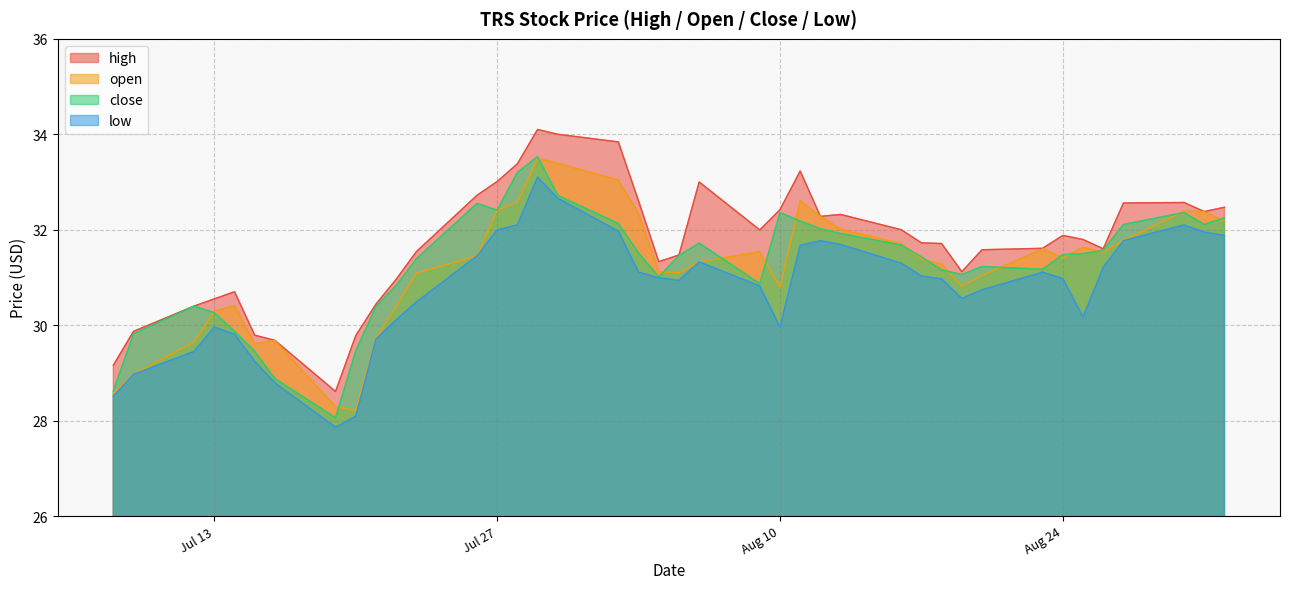

Reading right to left, what are all the values shown in this chart?

high: 32.5	32.4	32.6	32.6	31.6	31.8	31.9	31.6	31.6	31.1	31.7	31.7	32.0	32.3	32.3	33.2	32.4	32.0	33.0	31.5	31.3	32.6	33.8	34.0	34.1	33.4	33.0	32.7	31.5	31.0	30.4	29.8	28.6	29.7	29.8	30.7	30.6	30.4	29.9	29.2
open: 32.2	32.4	32.4	31.8	31.5	31.6	31.4	31.6	31.0	30.8	31.3	31.4	31.7	32.0	32.3	32.6	30.8	31.5	31.3	31.1	31.1	32.3	33.0	33.4	33.5	32.6	32.4	31.4	31.1	30.4	29.7	28.2	28.3	29.7	29.6	30.4	30.3	29.6	29.0	28.6
close: 32.2	32.1	32.4	32.1	31.6	31.5	31.5	31.2	31.2	31.1	31.2	31.4	31.7	31.9	32.0	32.2	32.4	30.9	31.7	31.5	31.0	31.5	32.1	32.7	33.5	33.2	32.4	32.5	31.4	30.8	30.4	29.5	28.1	28.9	29.4	29.9	30.3	30.4	29.8	28.6
low: 31.9	31.9	32.1	31.8	31.2	30.2	31.0	31.1	30.7	30.6	31.0	31.0	31.3	31.7	31.8	31.7	30.0	30.8	31.3	30.9	31.0	31.1	32.0	32.7	33.1	32.1	32.0	31.4	30.5	30.1	29.7	28.1	27.9	28.8	29.2	29.8	30.0	29.4	29.0	28.5